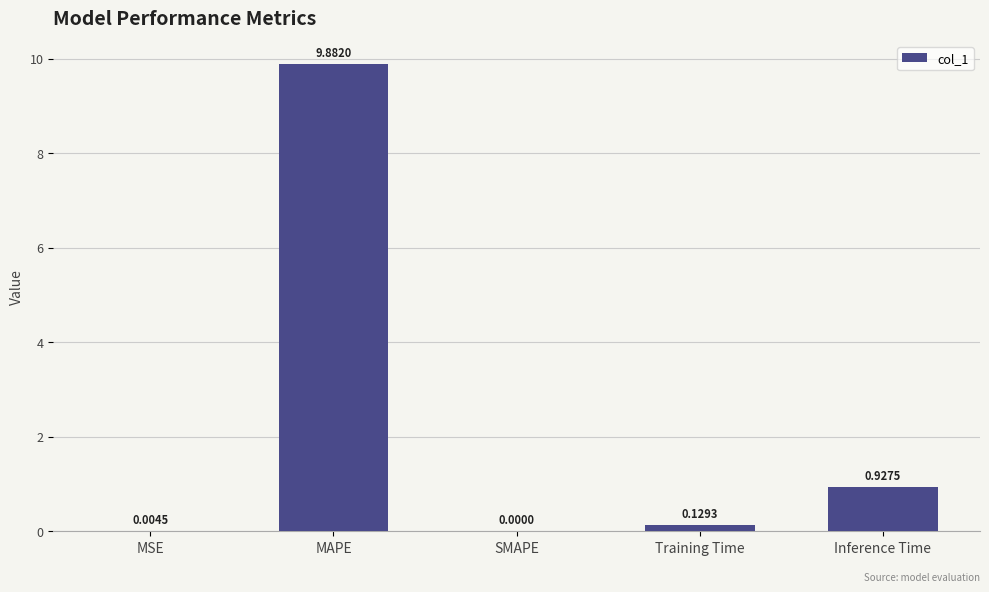

Where is the data nearest to the value 4?

Inference Time